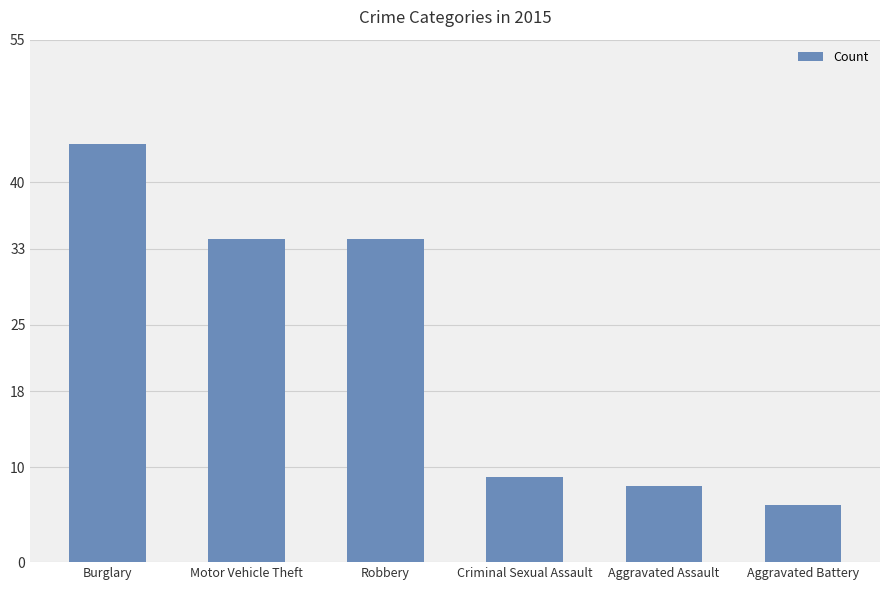

At which category does the chart reach its minimum across all series?

Aggravated Battery